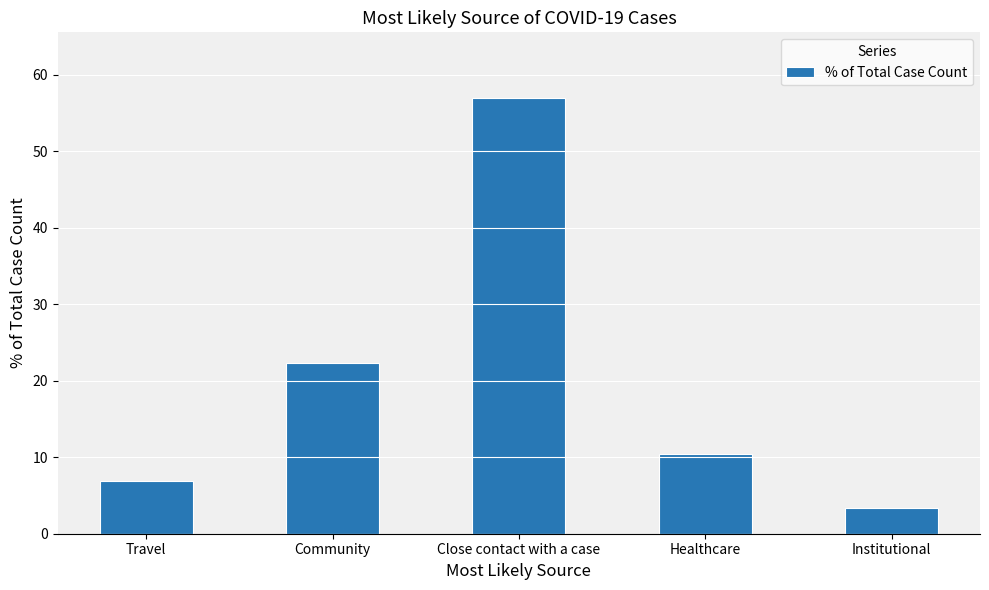

The chart shows a value of 99.0 at Close contact with a case. True or false?

False